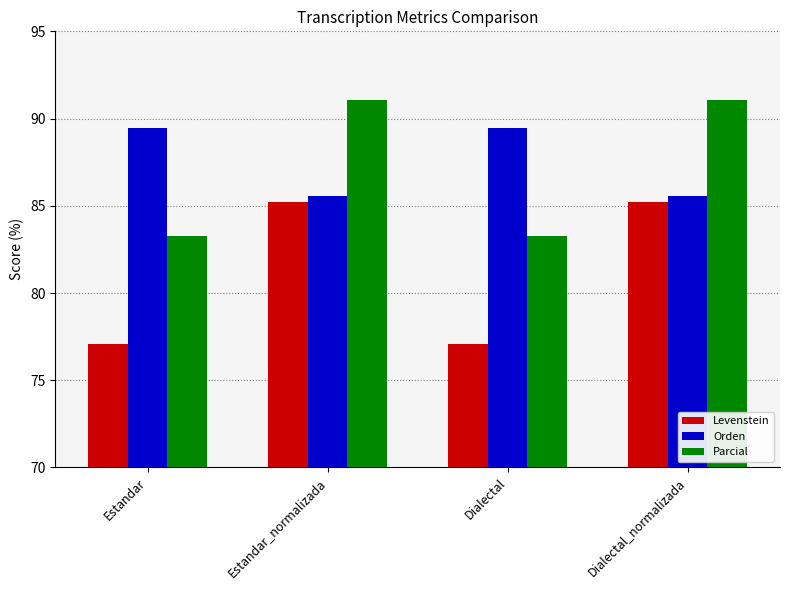

What is the label of the 3rd bar from the left?

Dialectal